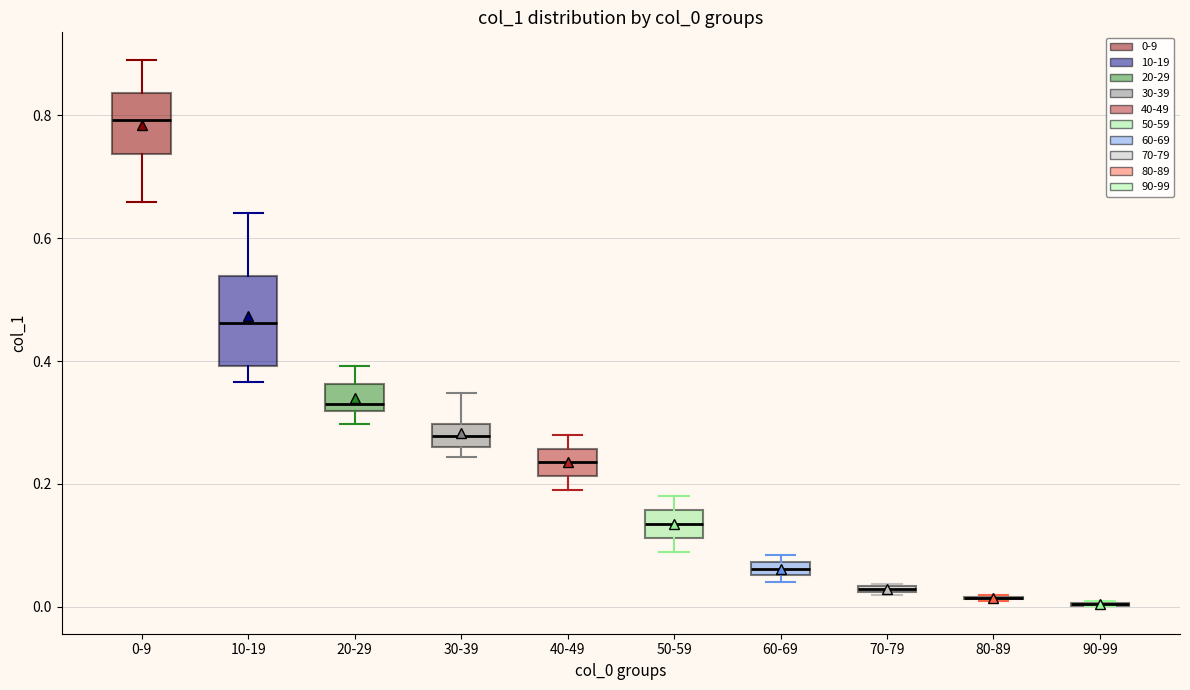

Where does the median line of the box for 30-39 sit on the y-axis? The values are not printed on the chart, so give them approximately, as read against the axis.

0.28